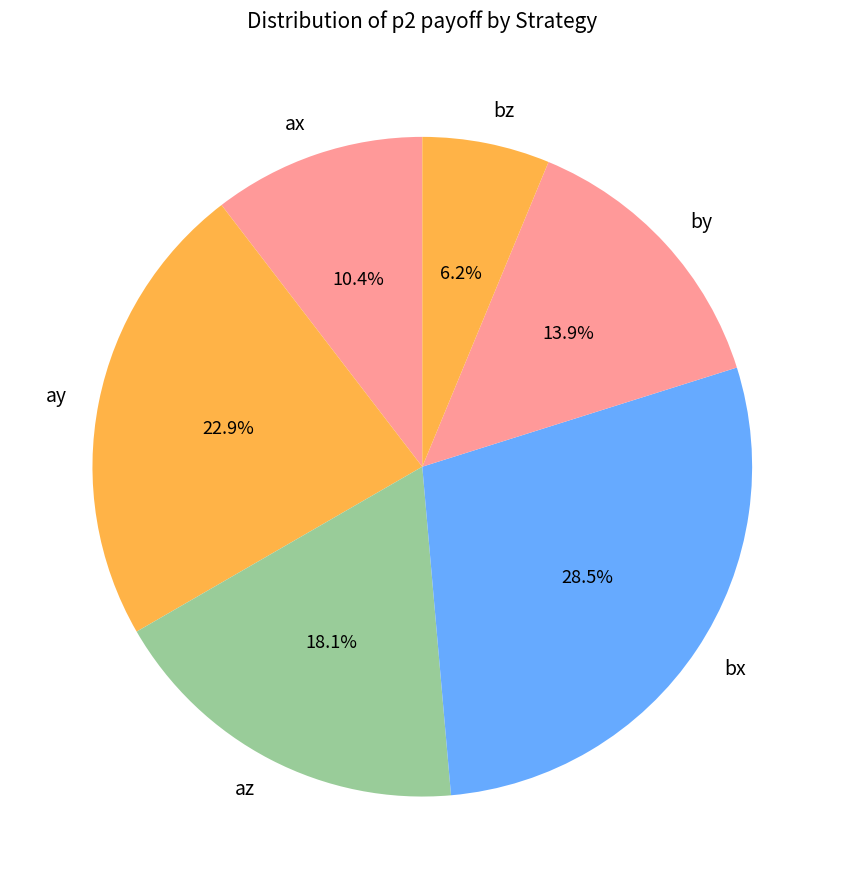

To the nearest percent, what portion does az represent?

18%